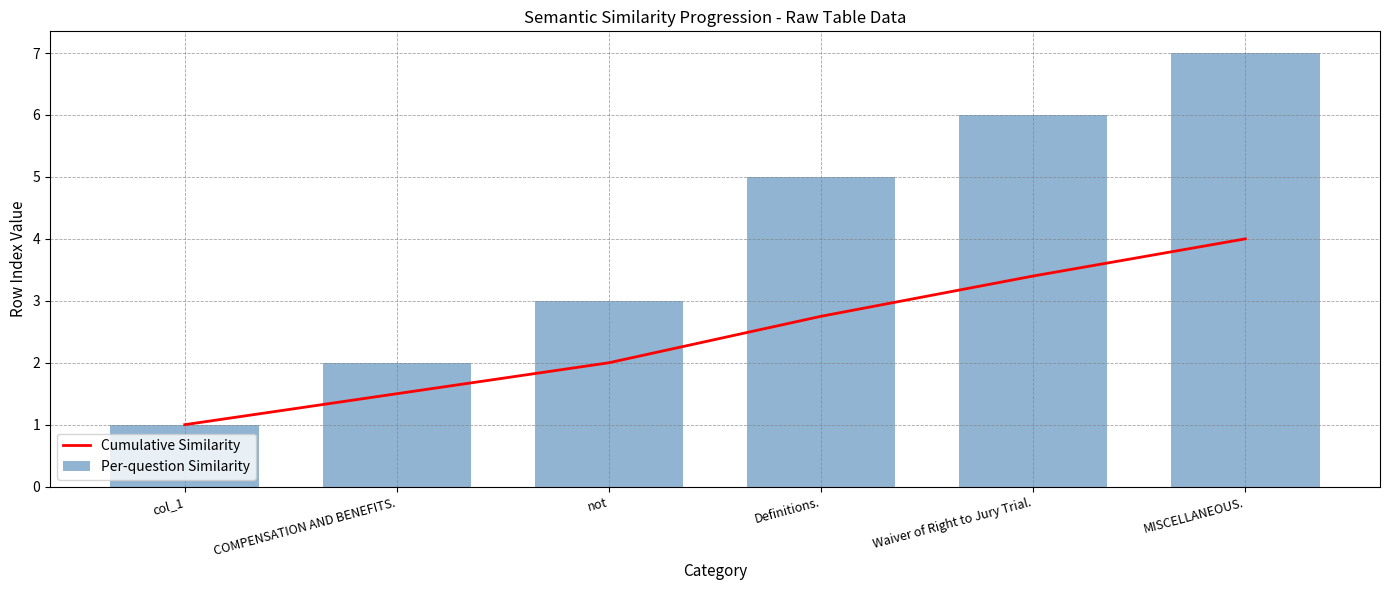

At Definitions., list the series in order from smallest to largest.

Cumulative Similarity, Per-question Similarity